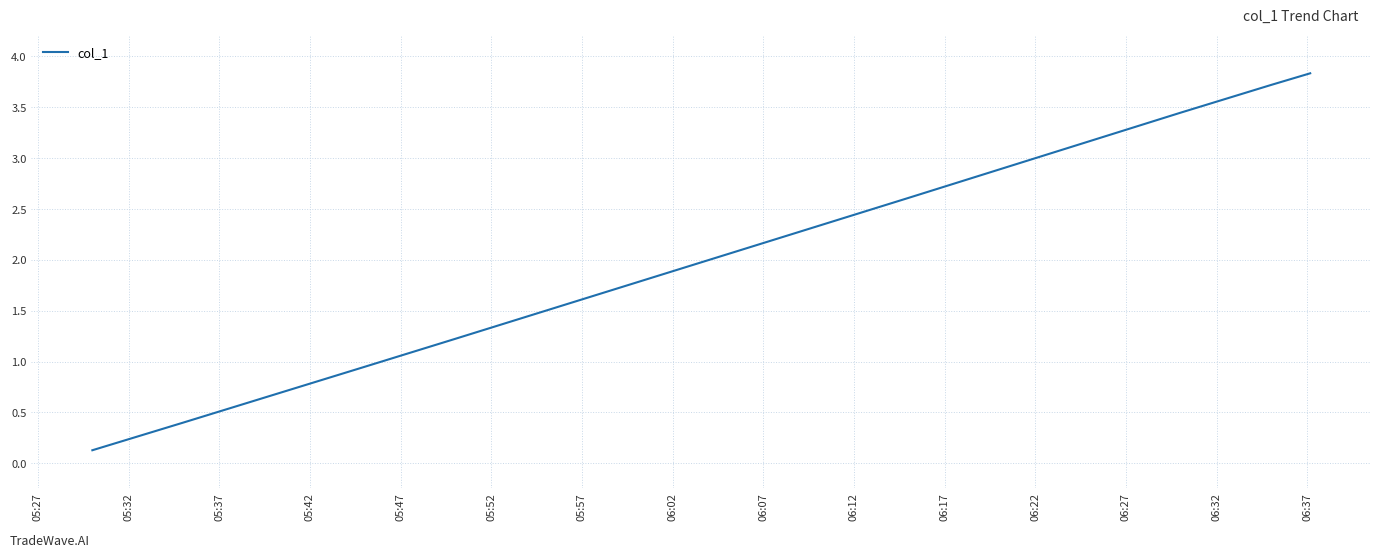

What is the difference between the maximum and minimum values?

3.7